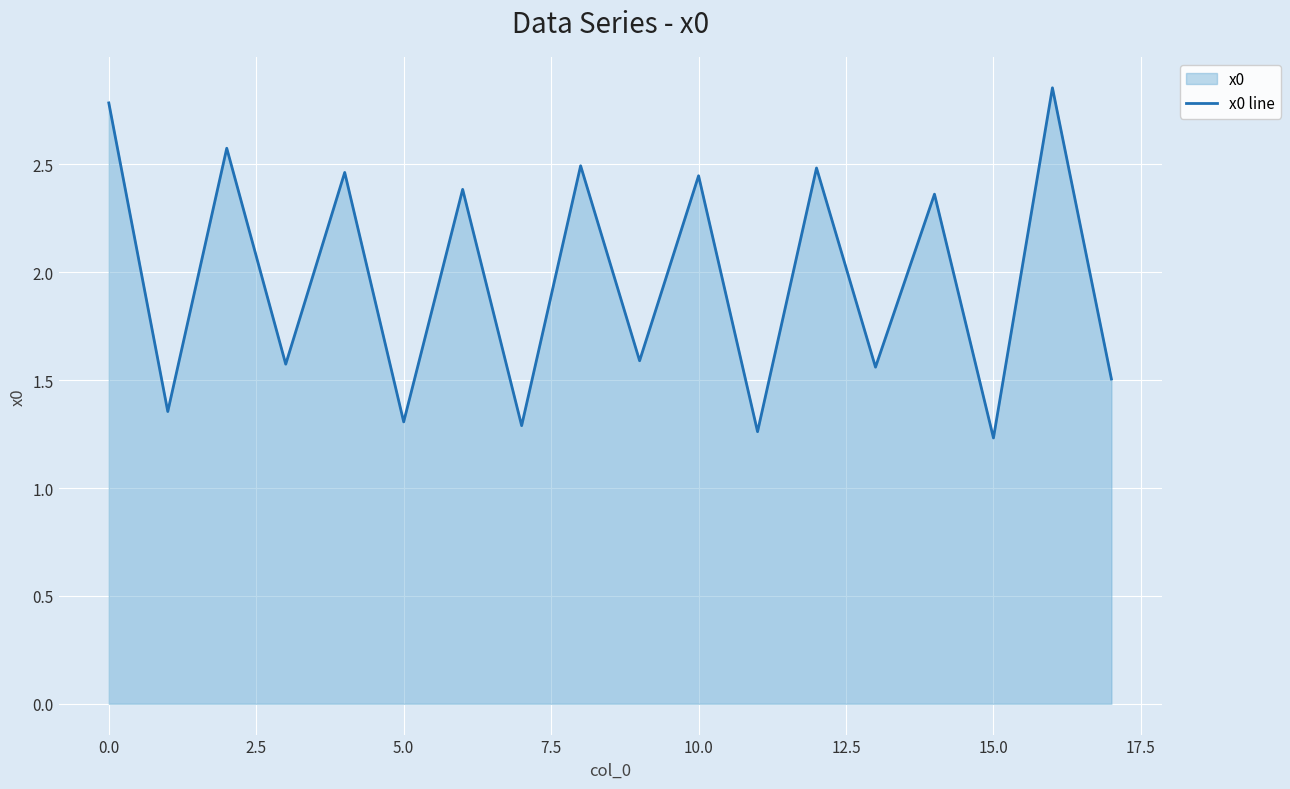

The value at 5.0 is 0.8. True or false?

False